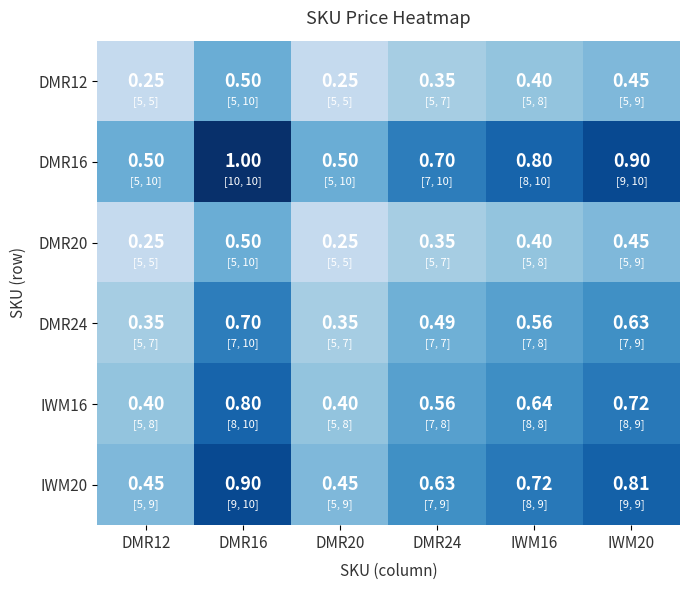

Is the value of DMR24 at DMR20 greater than the value of DMR16 at DMR16?

No